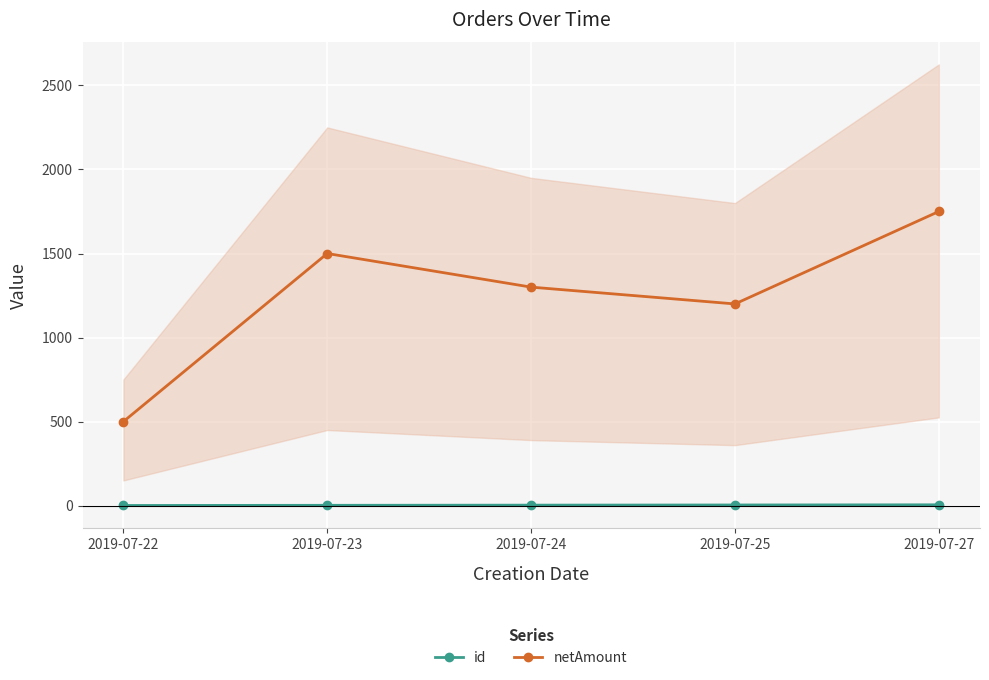

Reading left to right, what are all the values shown in this chart?

id: 2019-07-22=1	2019-07-23=2	2019-07-24=3	2019-07-25=4	2019-07-27=5
netAmount: 2019-07-22=500	2019-07-23=1500	2019-07-24=1300	2019-07-25=1200	2019-07-27=1750